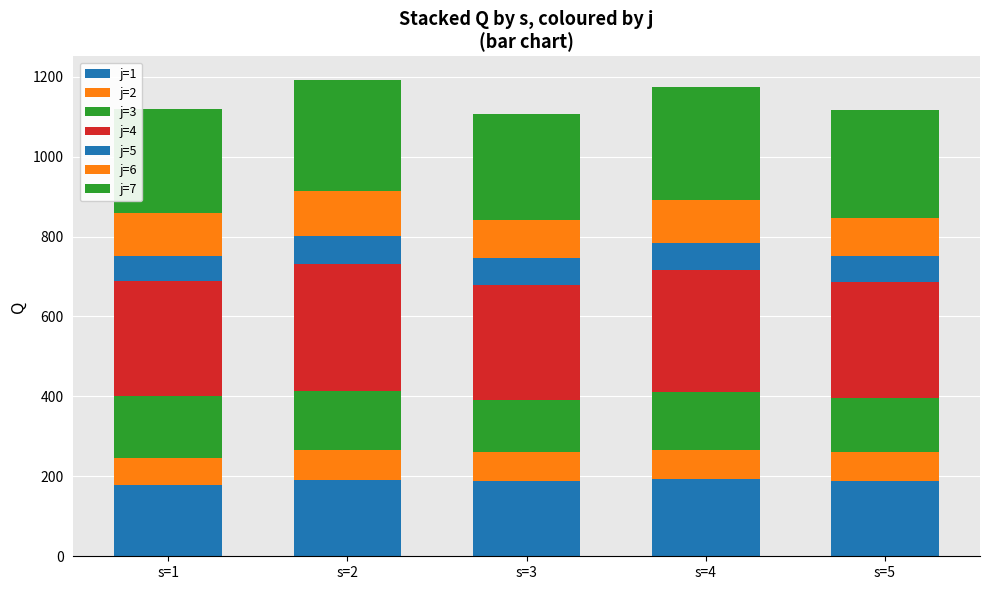

Count the number of data series in this chart.

7